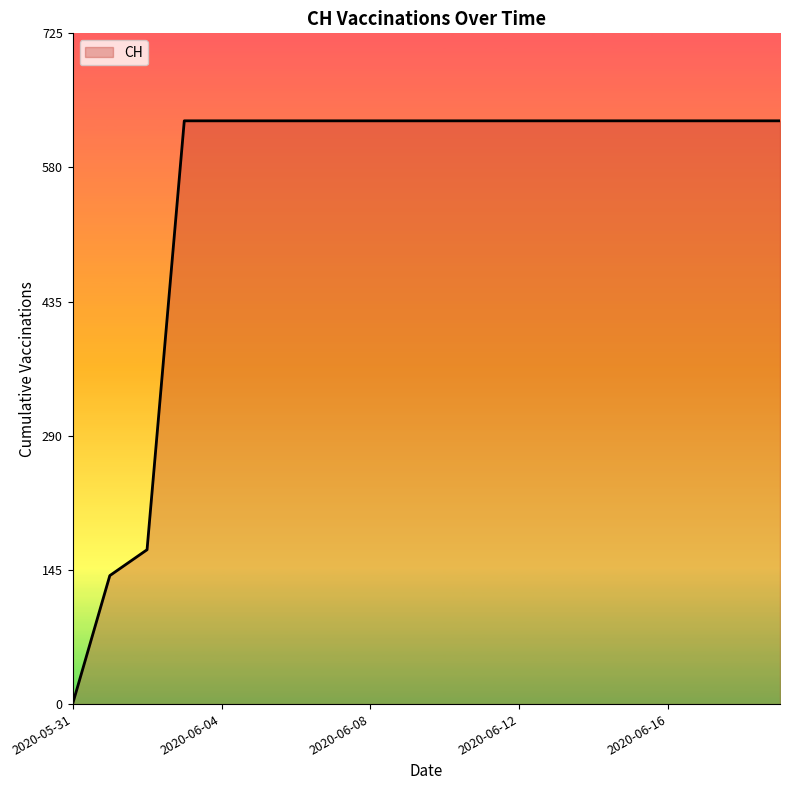

What is the difference between the maximum and minimum values?

631